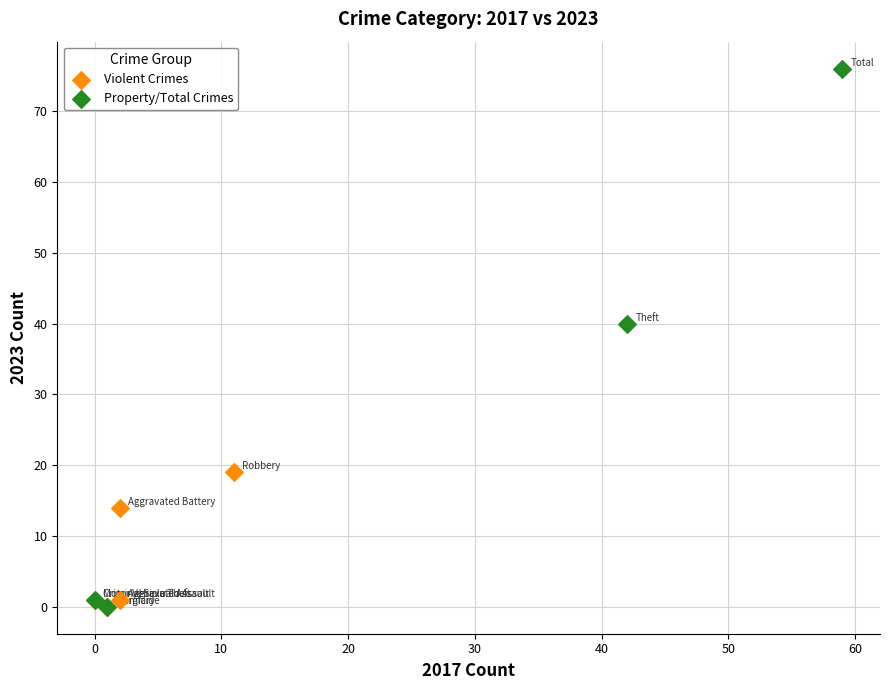

Which series contains the highest Y value?

Property/Total Crimes